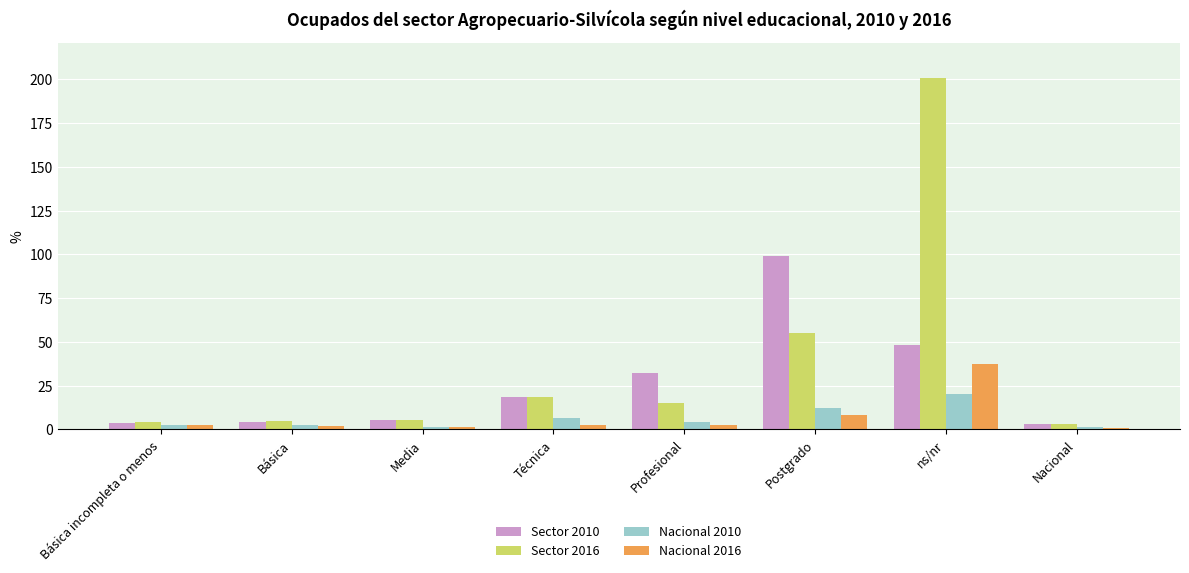

At which label does Nacional 2016 reach its peak?

ns/nr